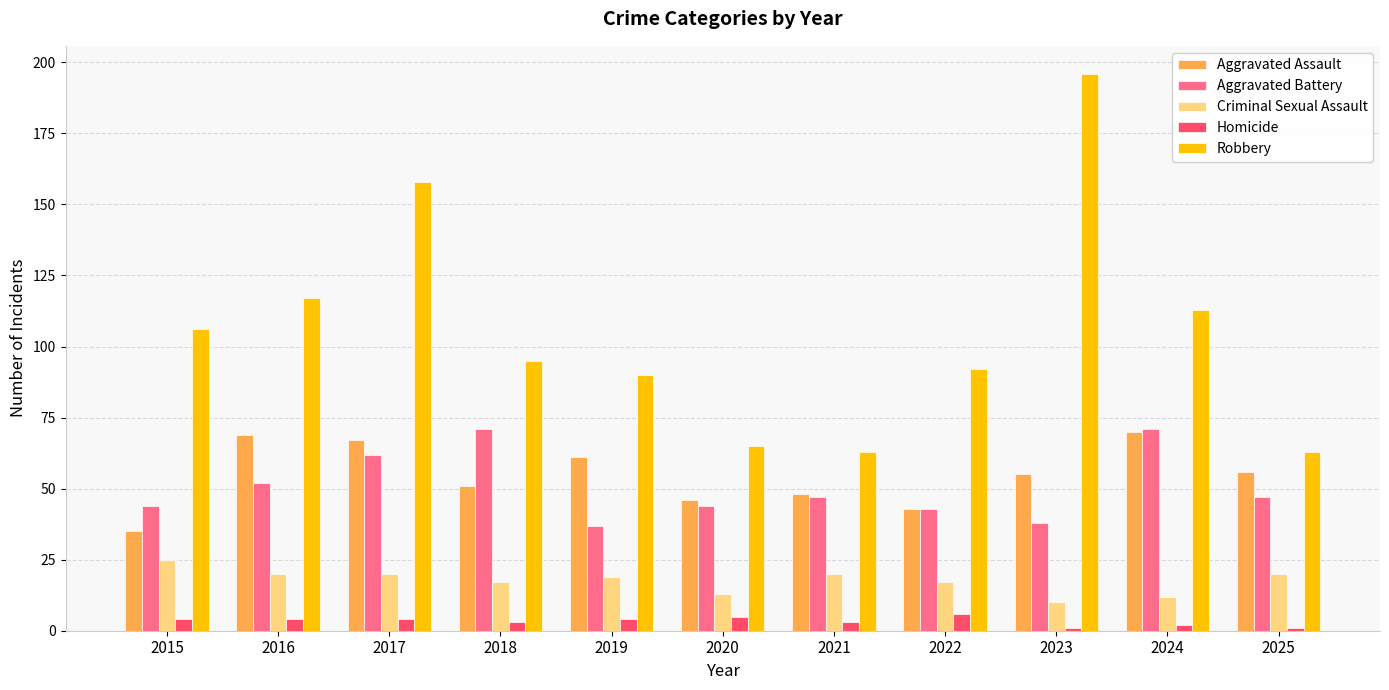

Is it true that Aggravated Battery equals 25 at 2024?

False